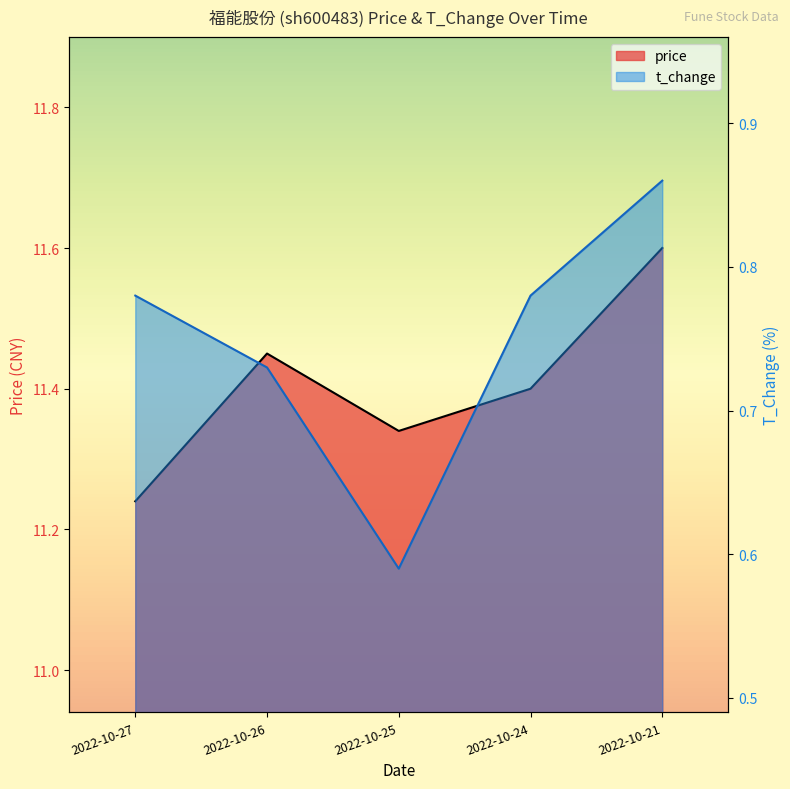

In price, how many points are lower than both neighbors (excluding endpoints)?

1